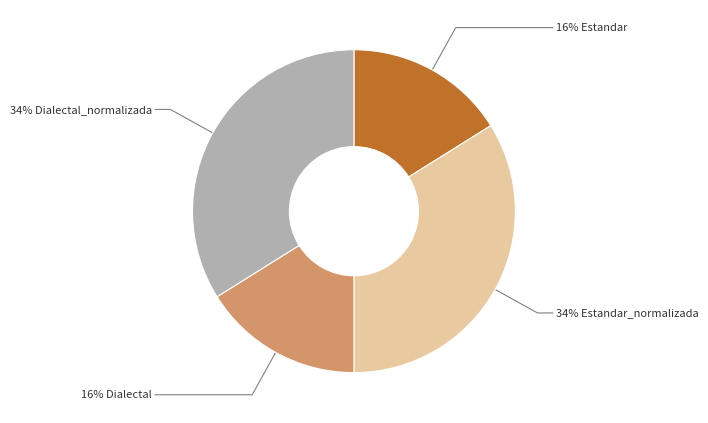

How many slices are in this pie chart?

4